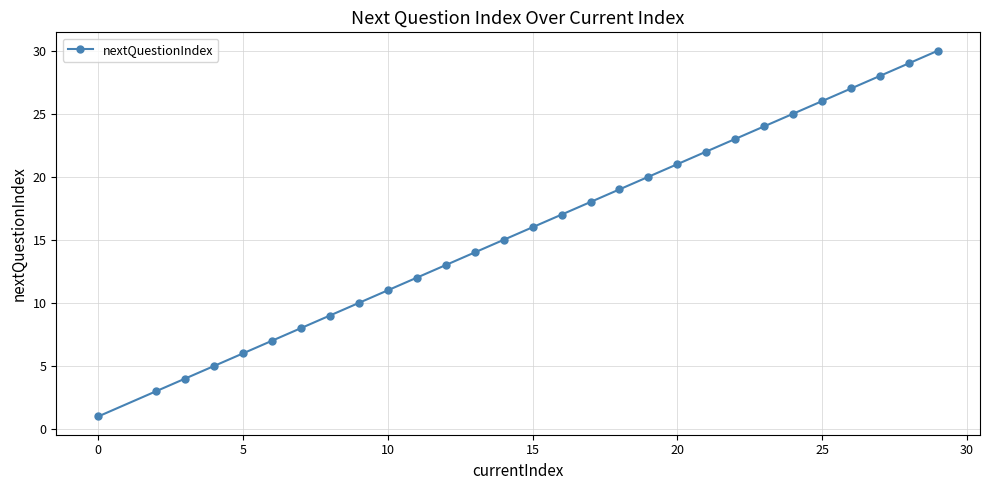

True or false: the data has more than 1 interior local peaks.

False